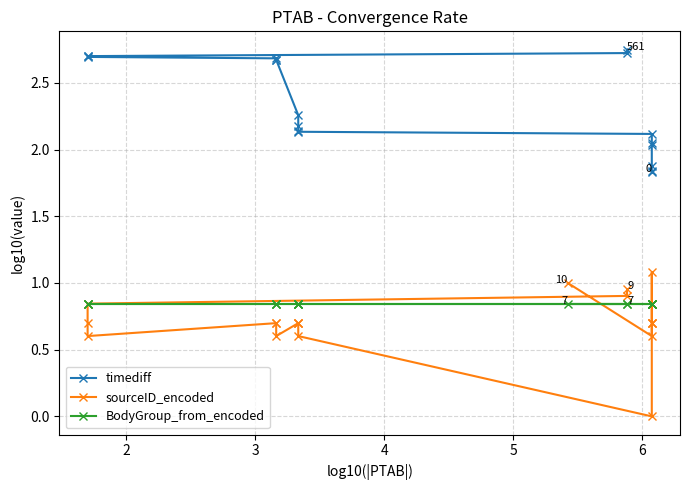

The value of timediff at 17 is 1.1. True or false?

False